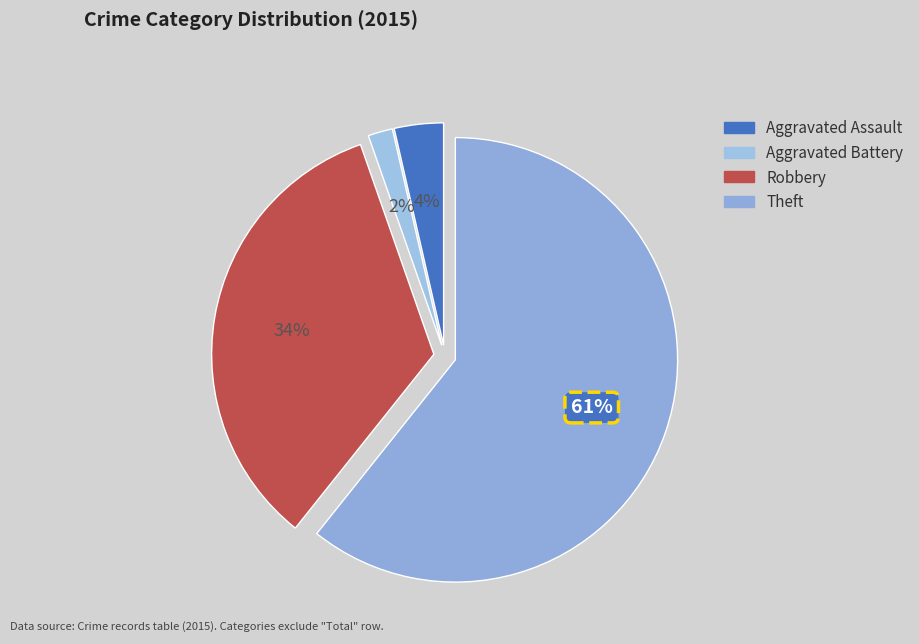

Which slice is the smallest?

Aggravated Battery